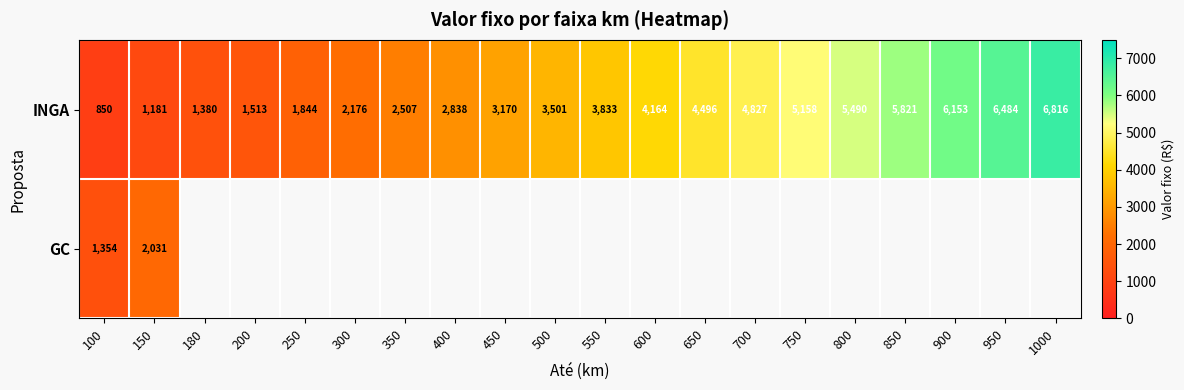

Is the value of GC at 100 greater than the value of INGA at 900?

No